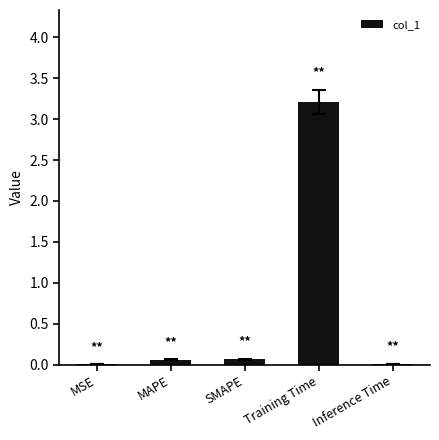

The value at Training Time is 4.3. True or false?

False